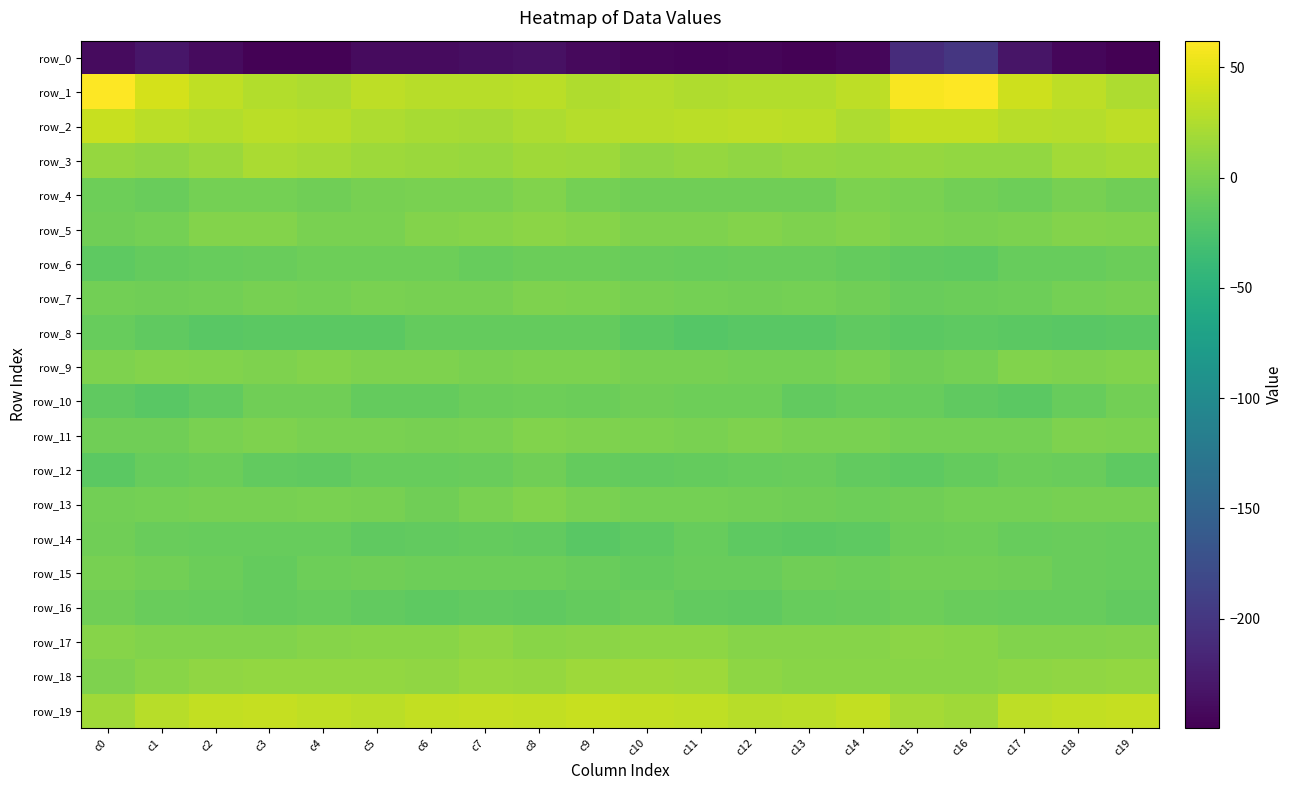

Which category has the highest value in the row_18 series?

c10